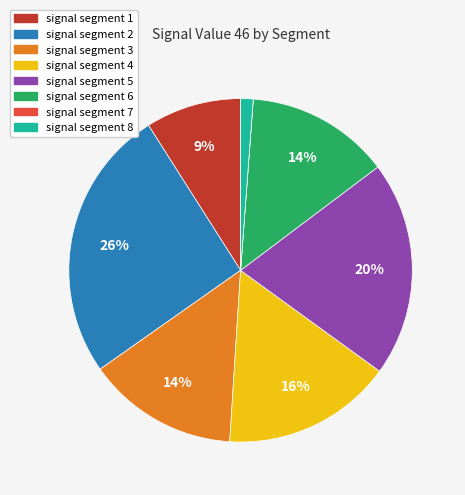

To the nearest percent, what is the combined percentage of signal segment 3 and signal segment 5?

34%